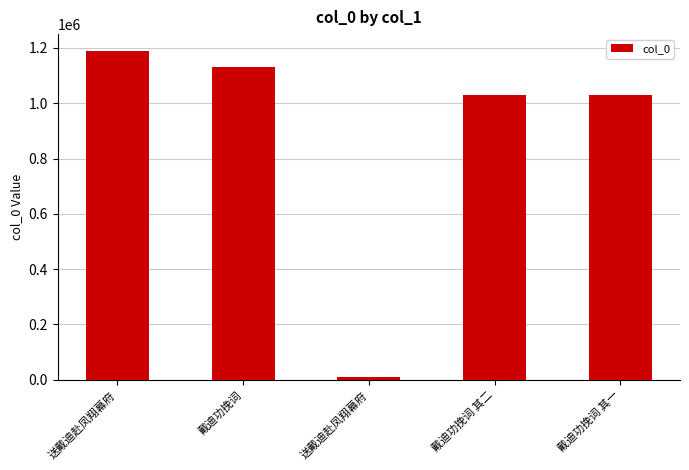

What is the sum of the values at 戴迪功挽词 and 送戴迪赴凤翔幕府?

2321610